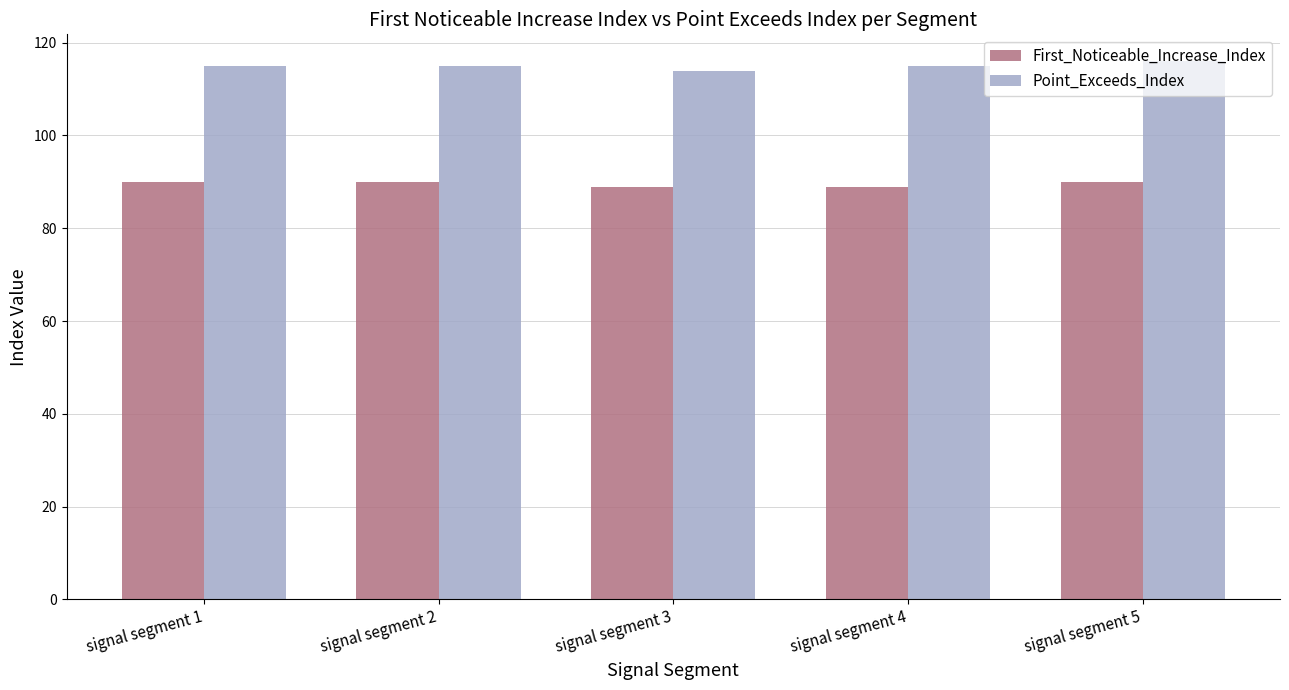

Reading left to right, transcribe all the data shown in this chart.

First_Noticeable_Increase_Index: signal segment 1=90	signal segment 2=90	signal segment 3=89	signal segment 4=89	signal segment 5=90
Point_Exceeds_Index: signal segment 1=115	signal segment 2=115	signal segment 3=114	signal segment 4=115	signal segment 5=116